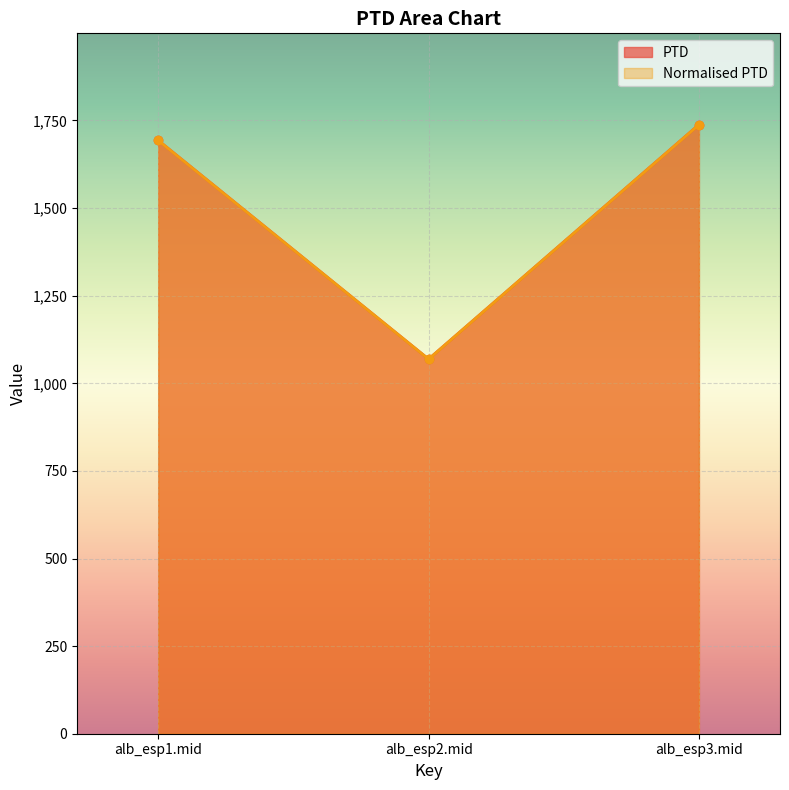

What is the average value of the PTD series?

1500.0